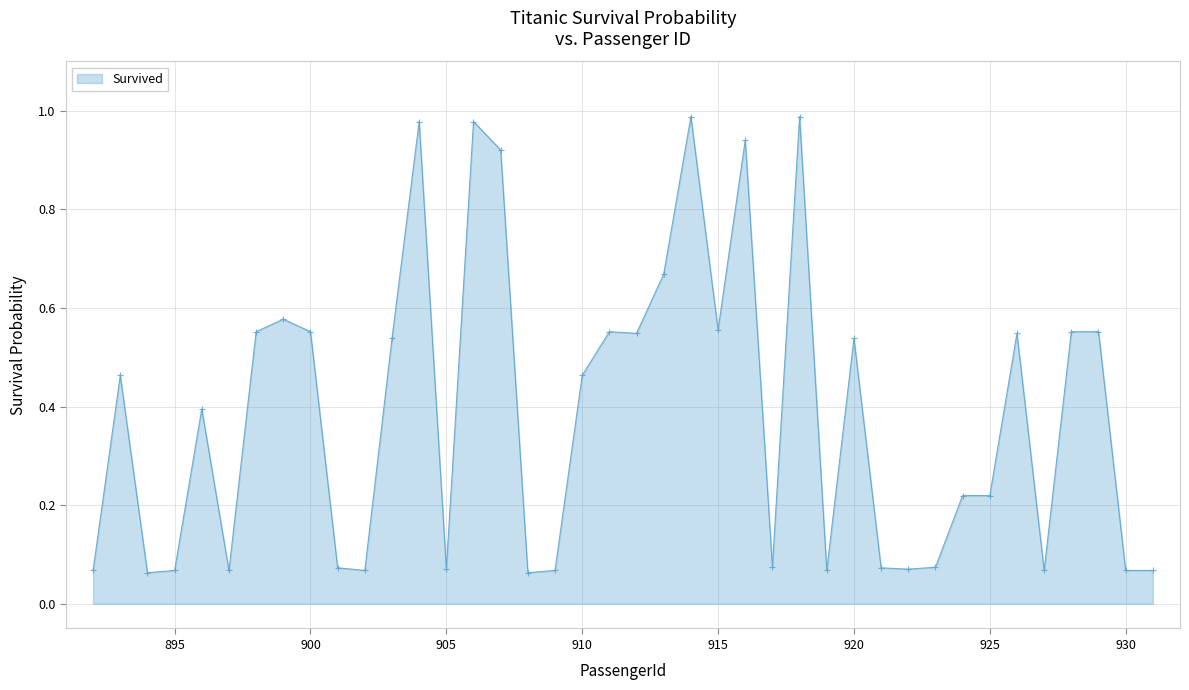

How many distinct data groups are displayed?

1